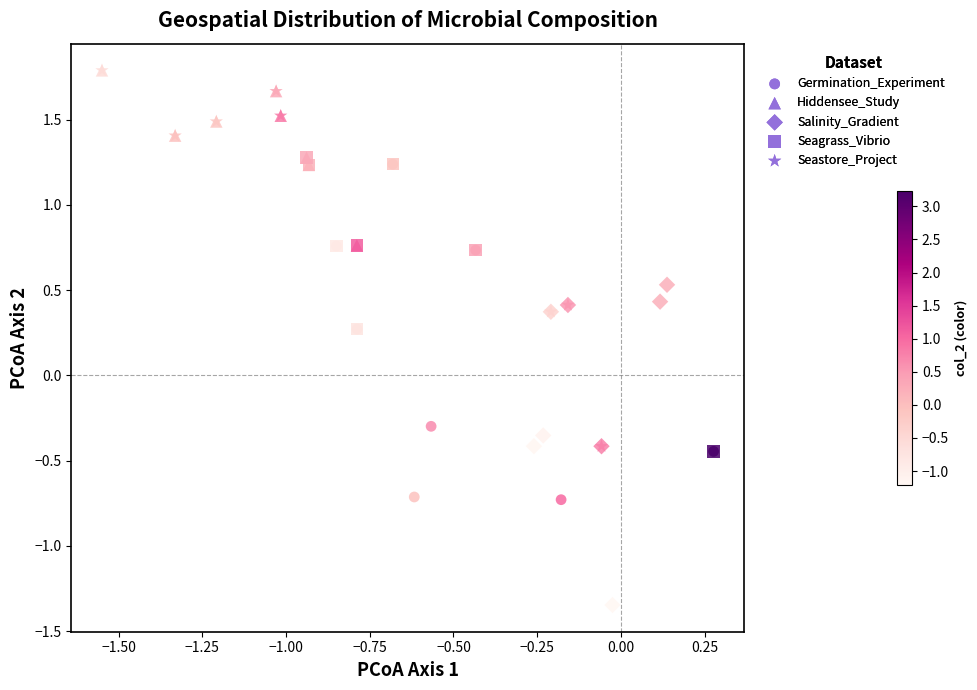

What are all the series names shown in the legend?

Germination_Experiment, Hiddensee_Study, Salinity_Gradient, Seagrass_Vibrio, Seastore_Project